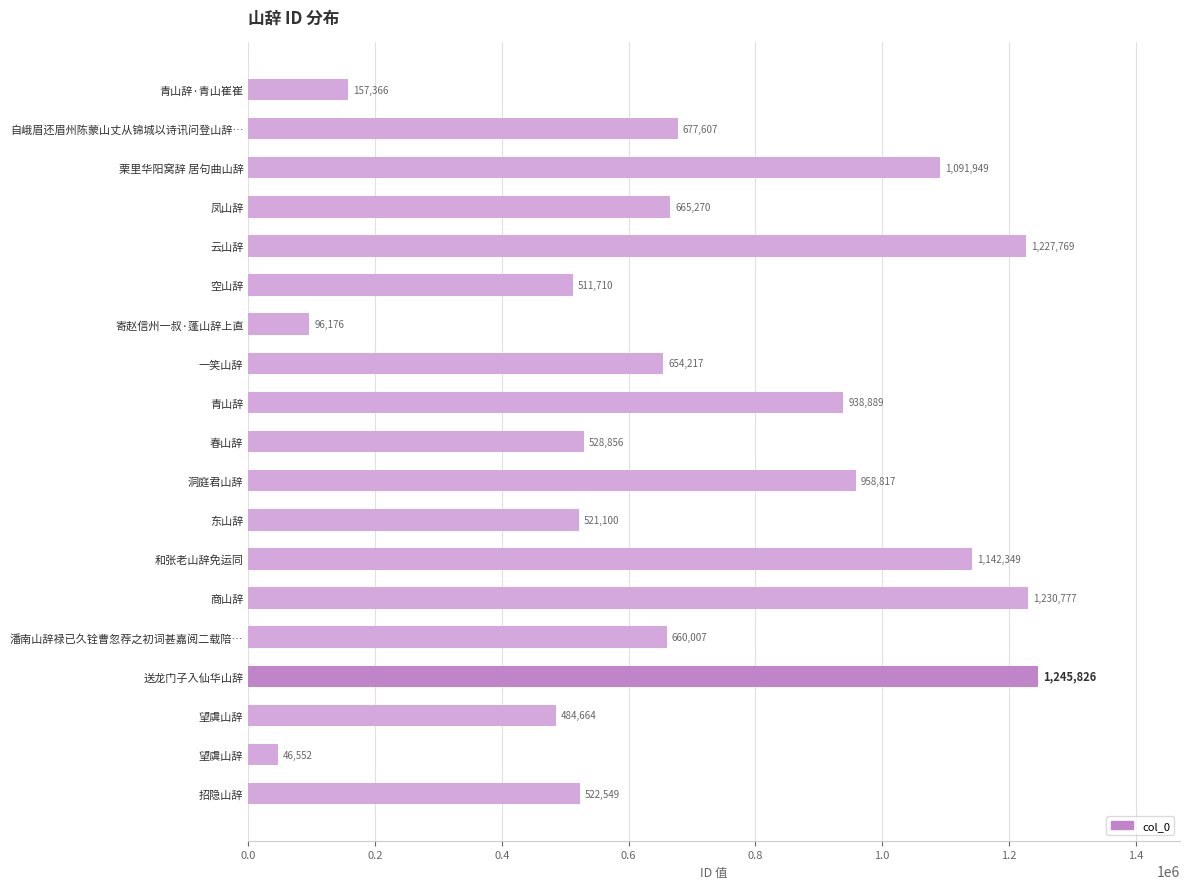

How many data points are less than 660007?

9